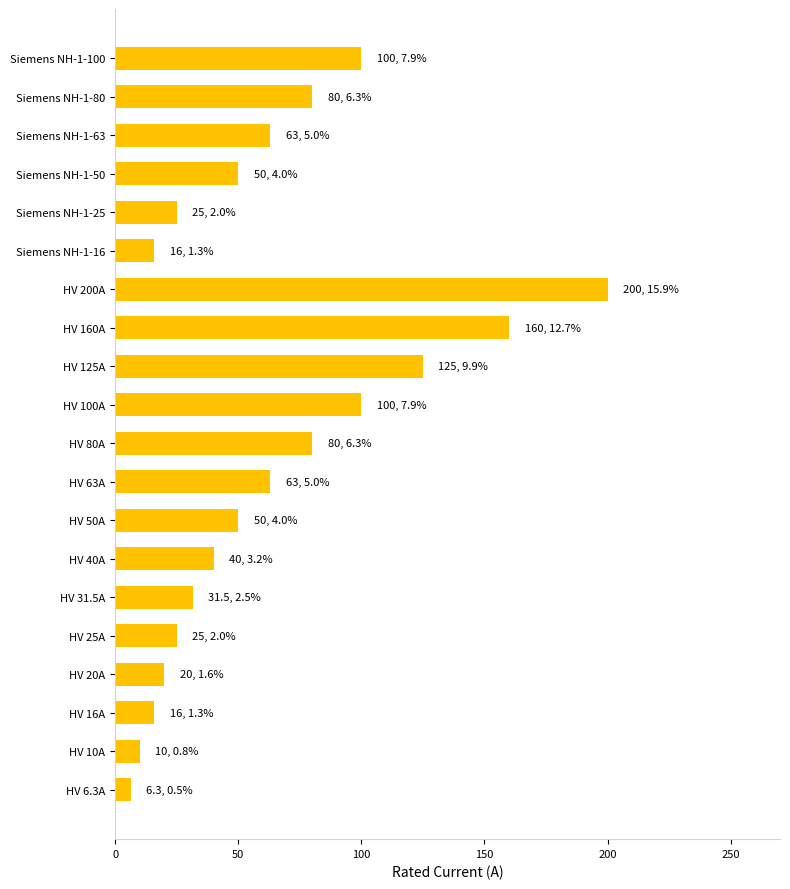

Which has a higher value, HV 25A or HV 160A?

HV 160A